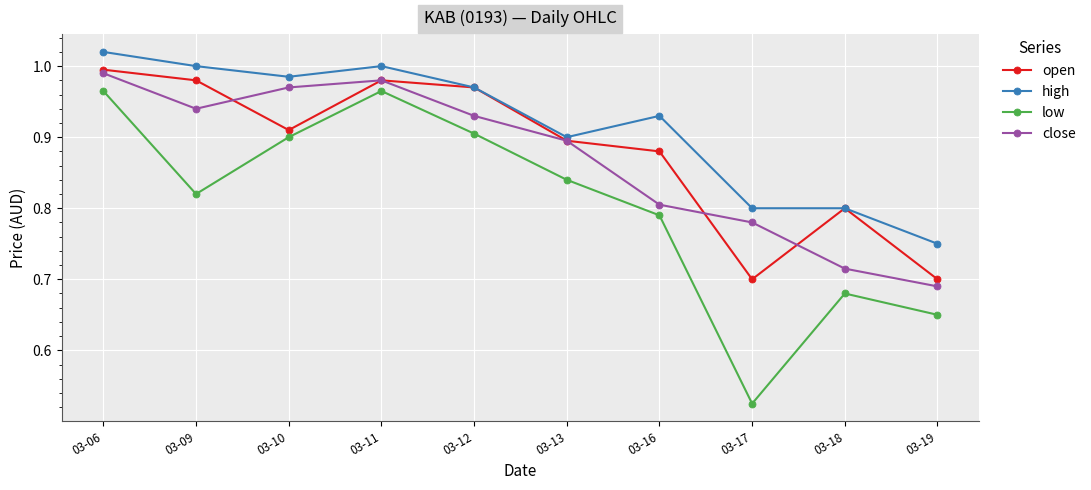

What are all the series names shown in the legend?

open, high, low, close